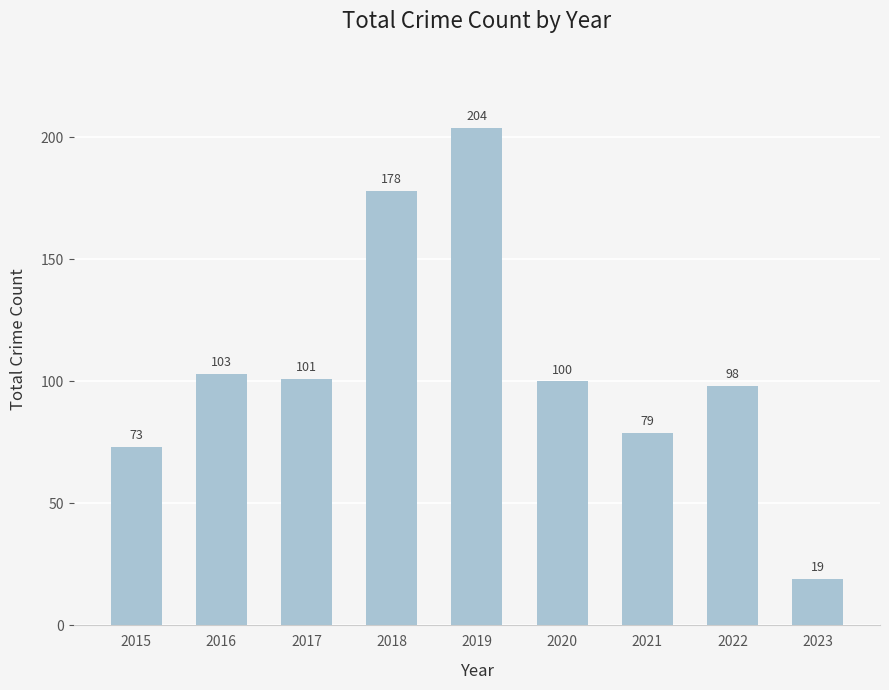

Count the number of categories in the chart.

9